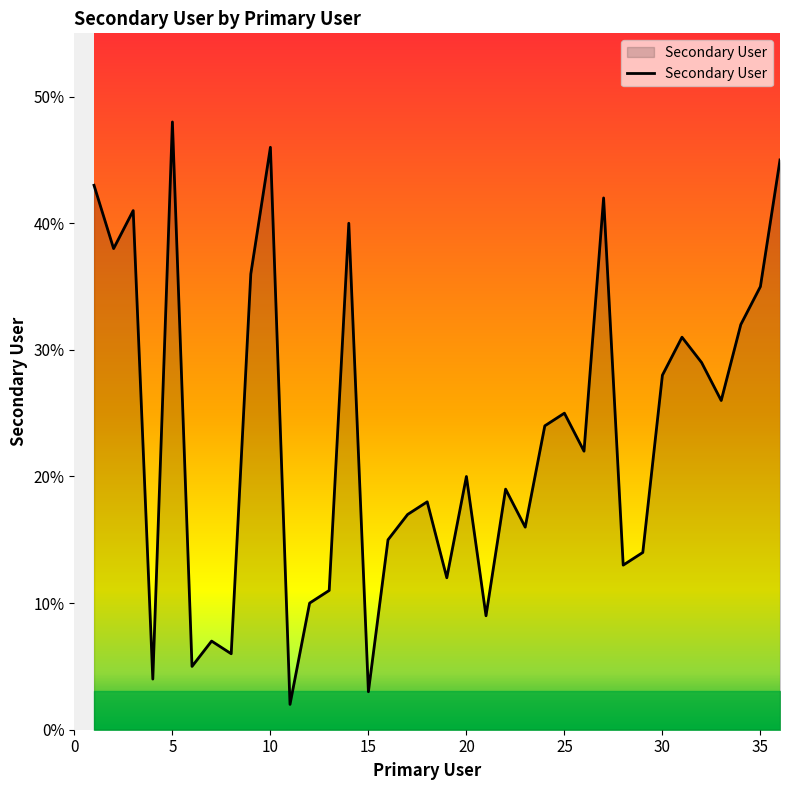

Reading left to right, list all the values displayed in this chart.

43	38	41	4	48	5	7	6	36	46	2	10	11	40	3	15	17	18	12	20	9	19	16	24	25	22	42	13	14	28	31	29	26	32	35	45